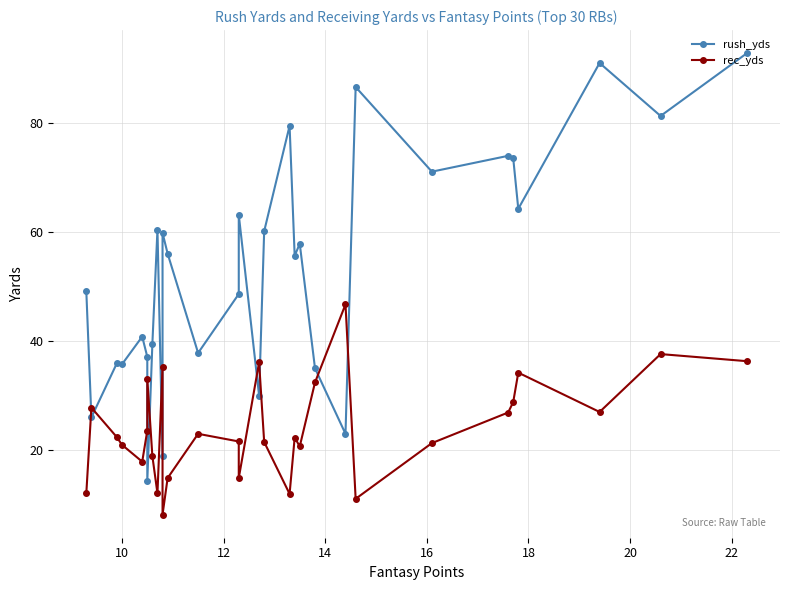

Is this an area chart (filled region under the line)?

No